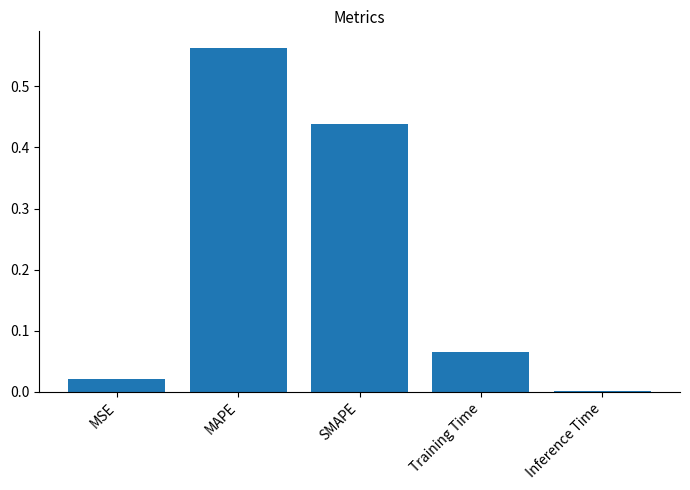

At which category does the chart reach its peak across all series?

MAPE